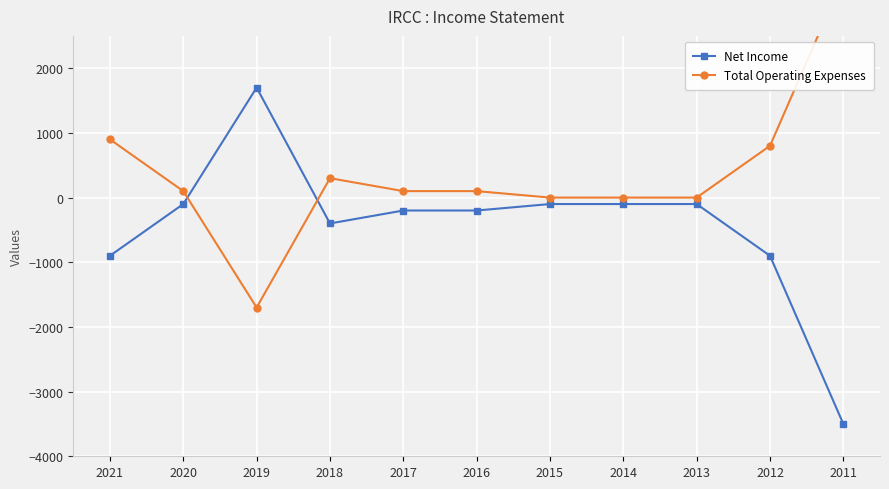

Which series changed the most between 2018 and 2015?

Net Income